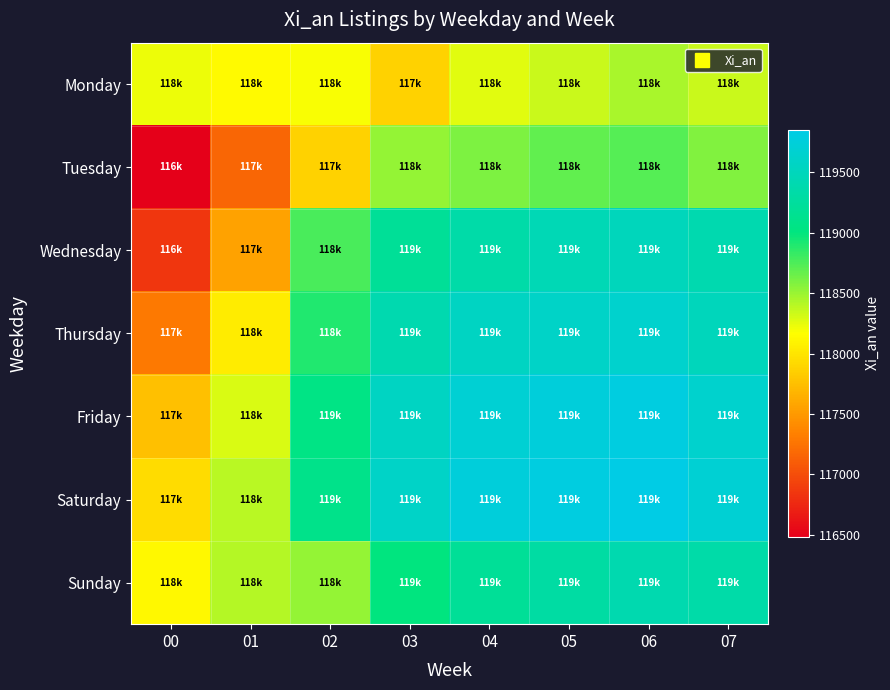

Which series changed the most between 00 and 06?

Wednesday